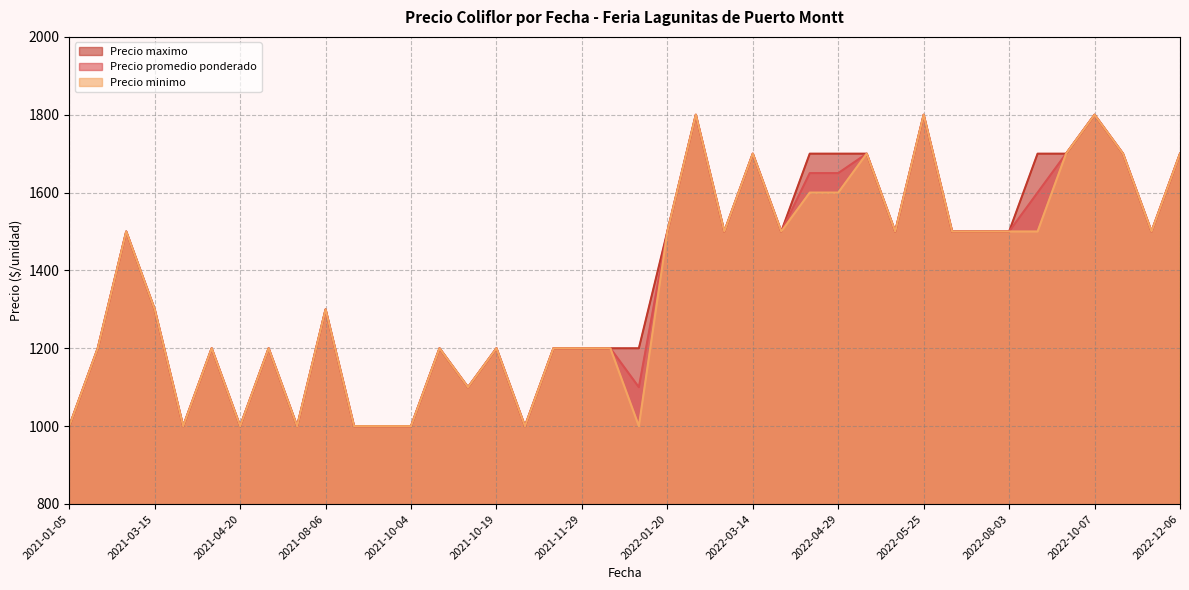

How many distinct data groups are displayed?

3